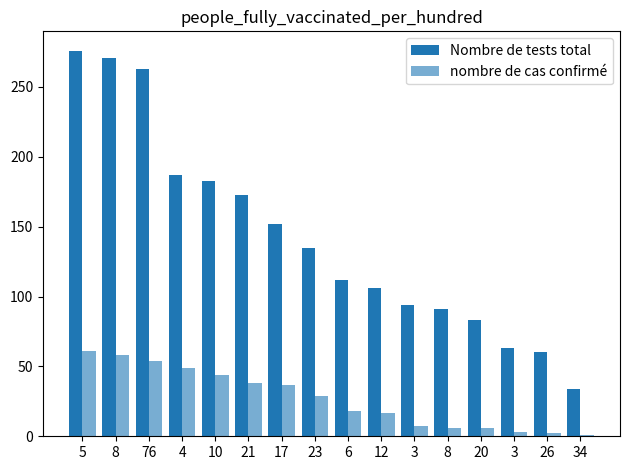

Count the number of categories in the chart.

16